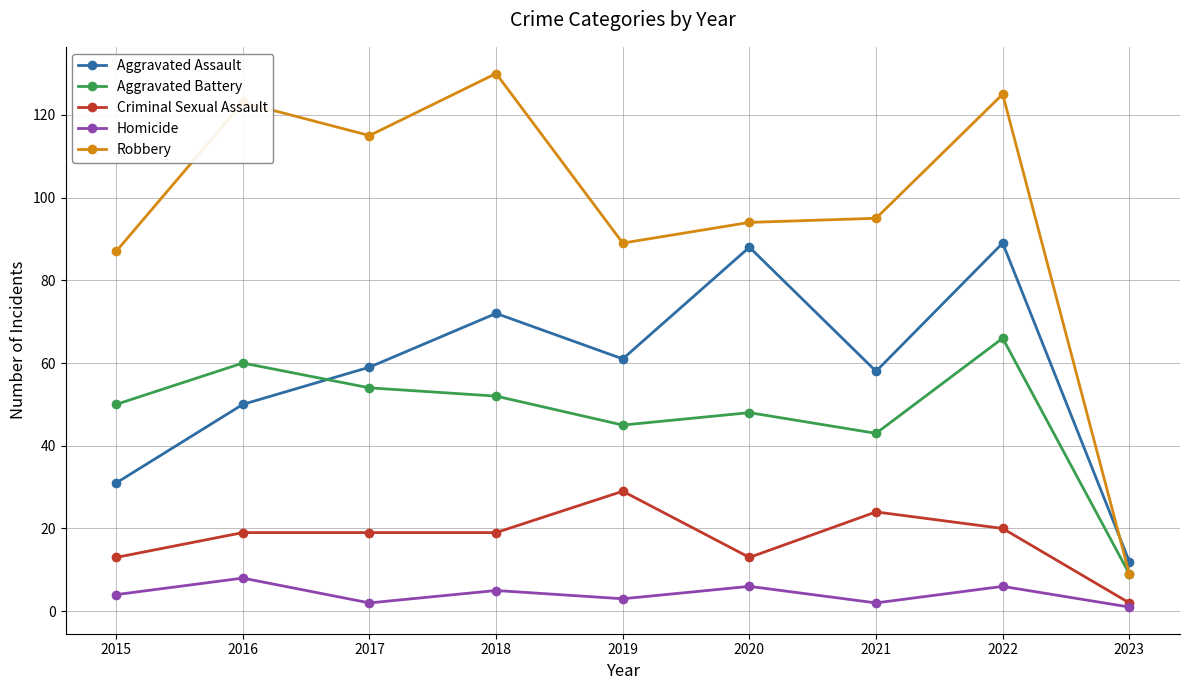

What is the minimum value for Homicide?

1